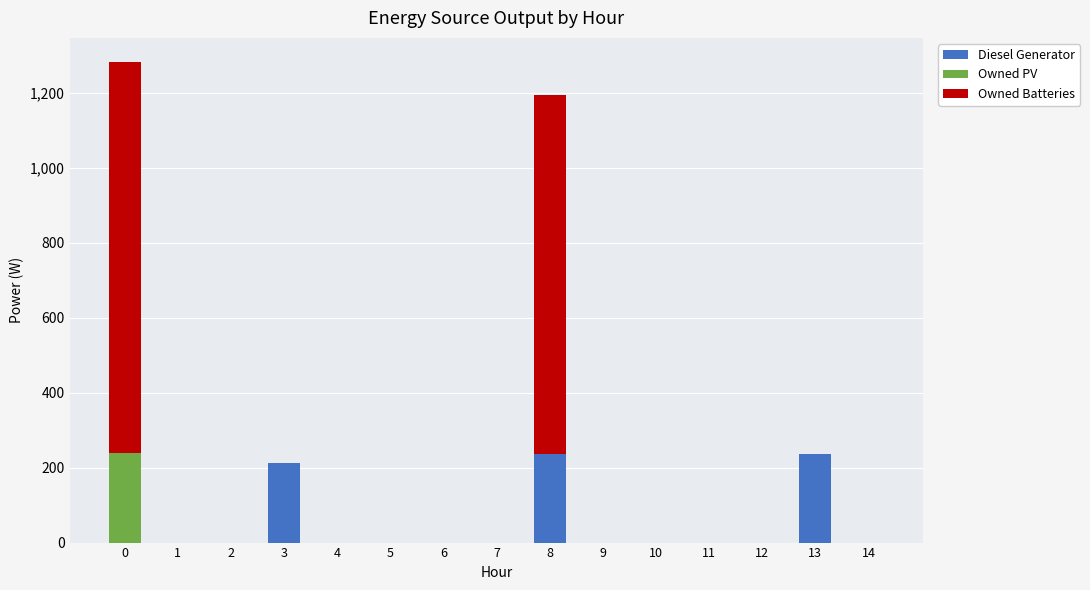

Does the chart contain stacked bars?

Yes